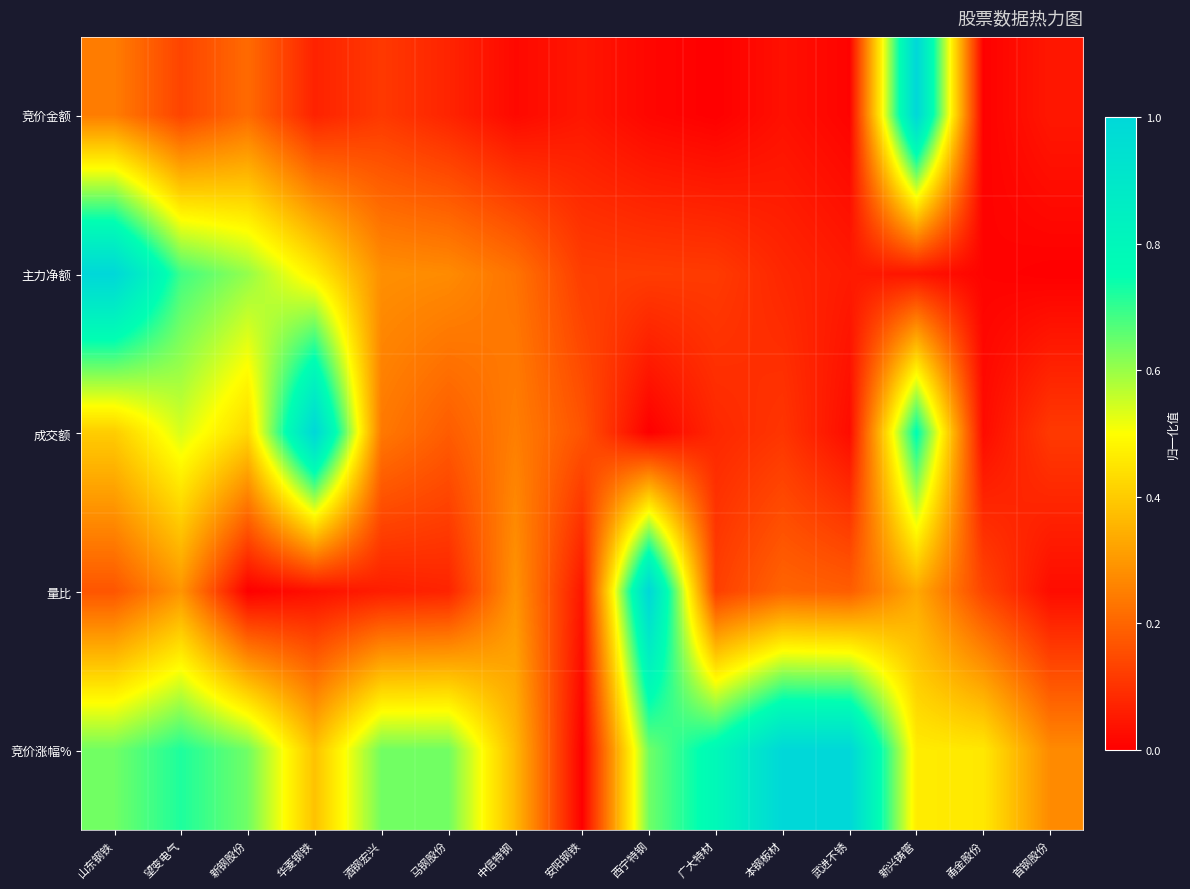

Which category has the lowest value across all series?

广大特材